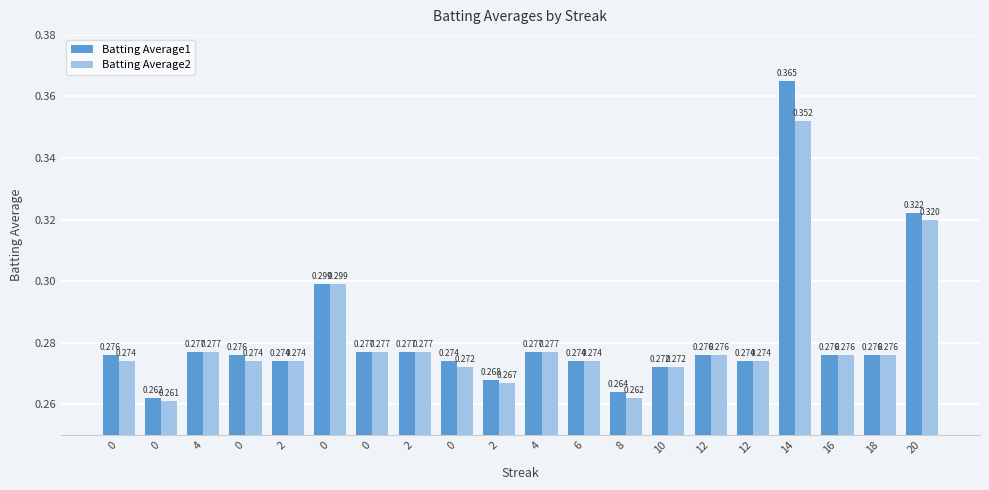

What is the value of the Batting Average2 bar at the 4th from the left?

0.3